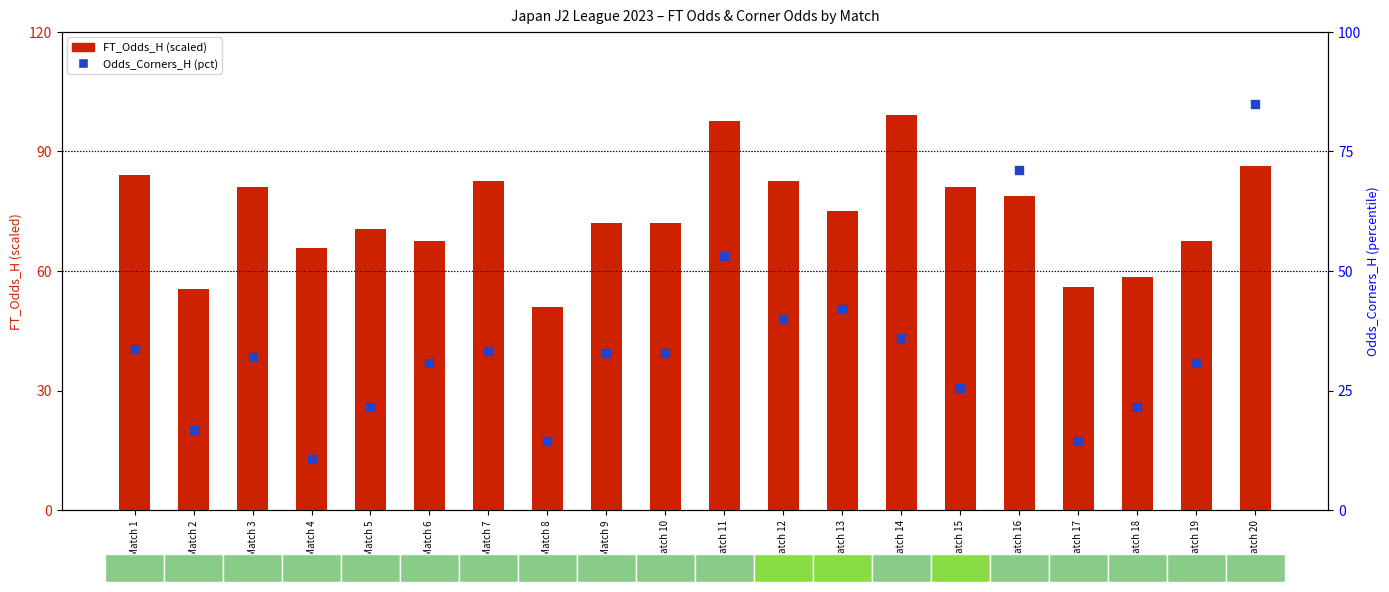

At which category is the sum across all series the highest?

Match 20